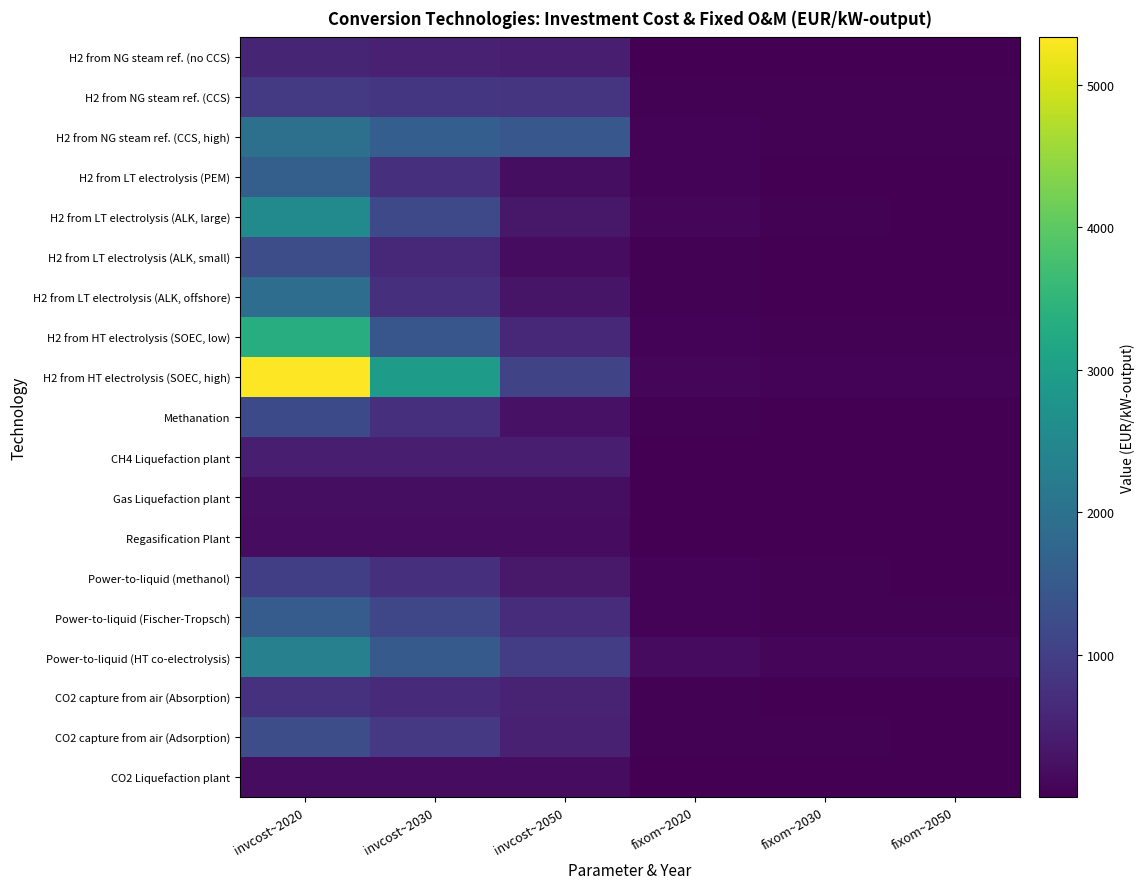

At how many categories does at least one series exceed 3482?

1